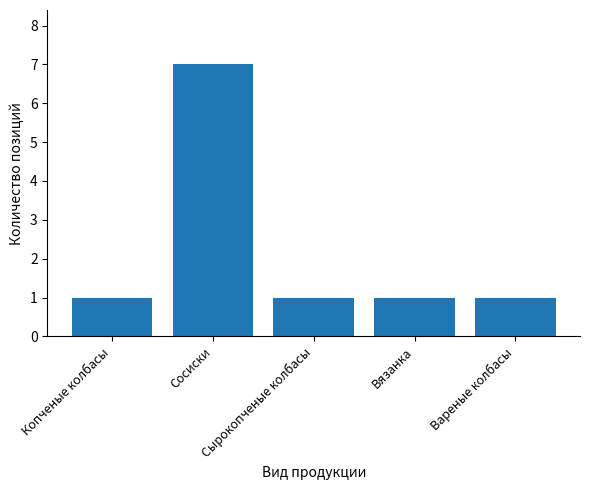

Read the value at Сосиски.

7